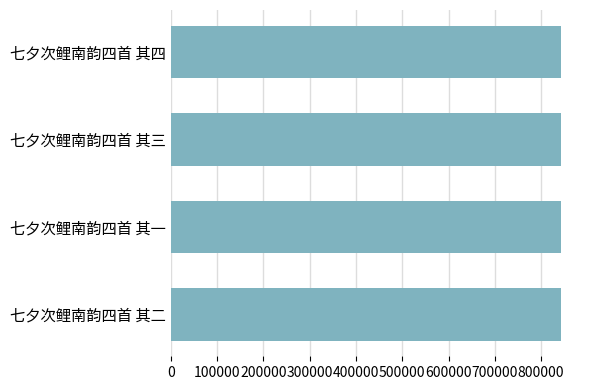

Read the value at 七夕次鲤南韵四首 其一.

841898